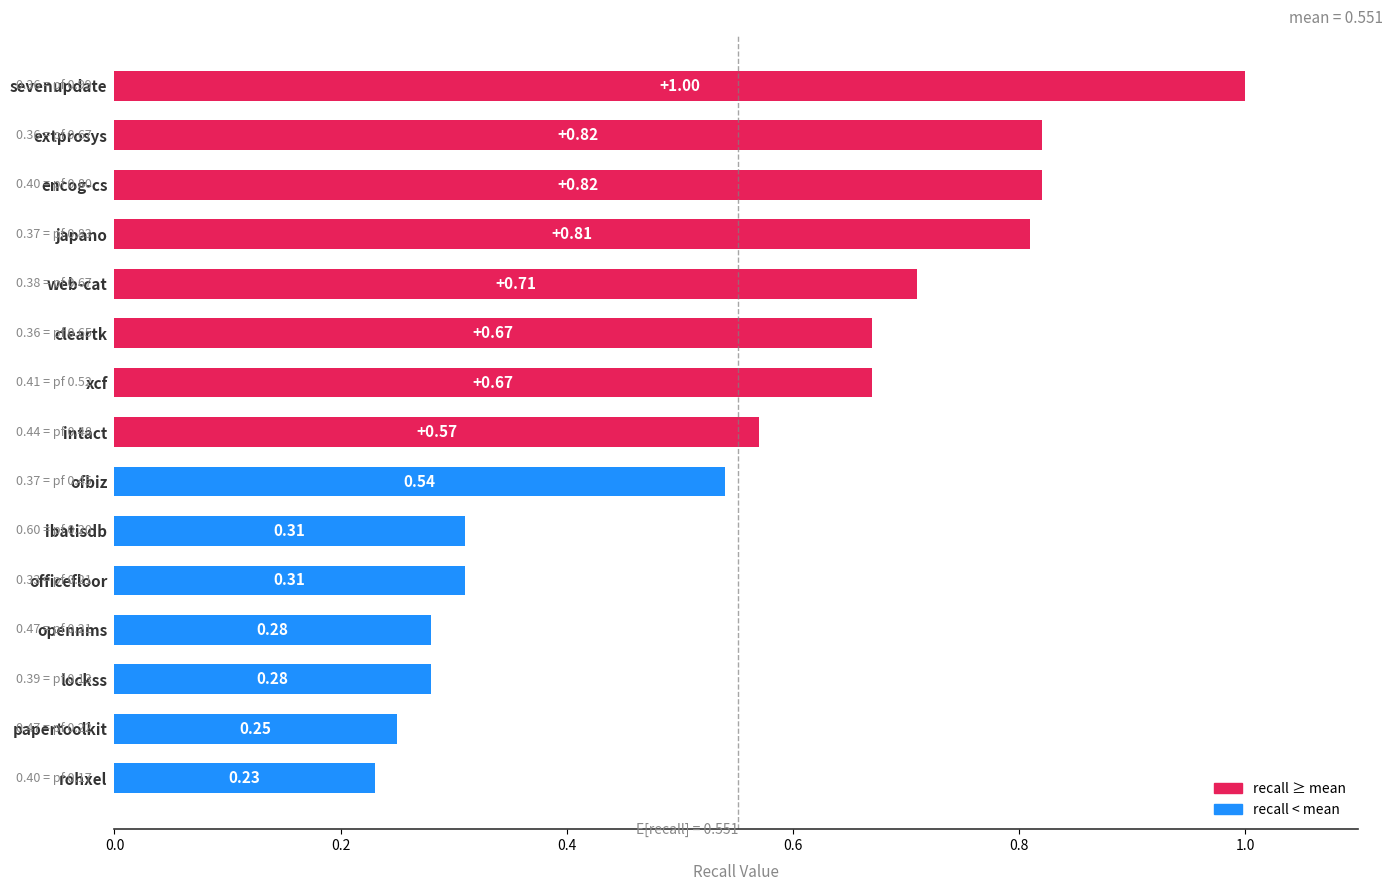

What is the sum of all values?

8.3